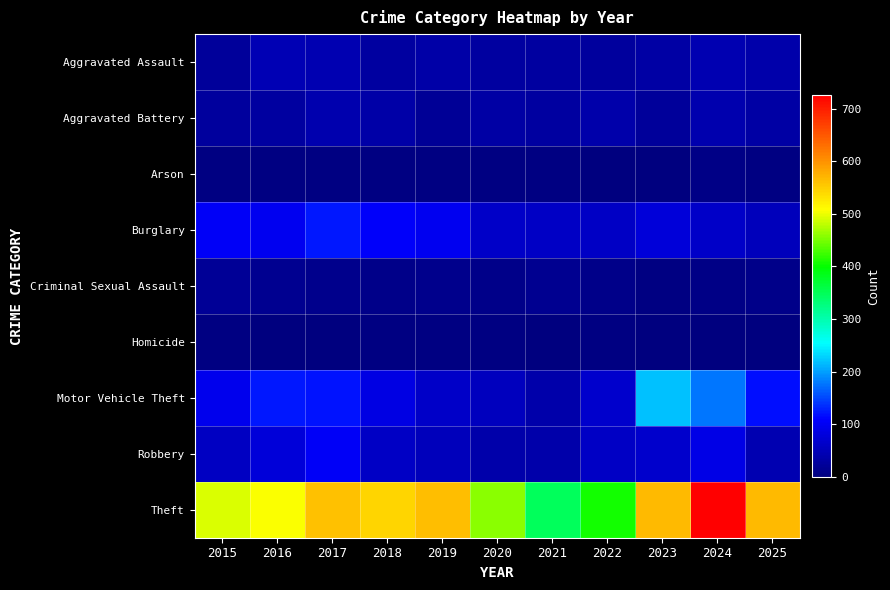

Which series has the largest total across all categories?

Theft